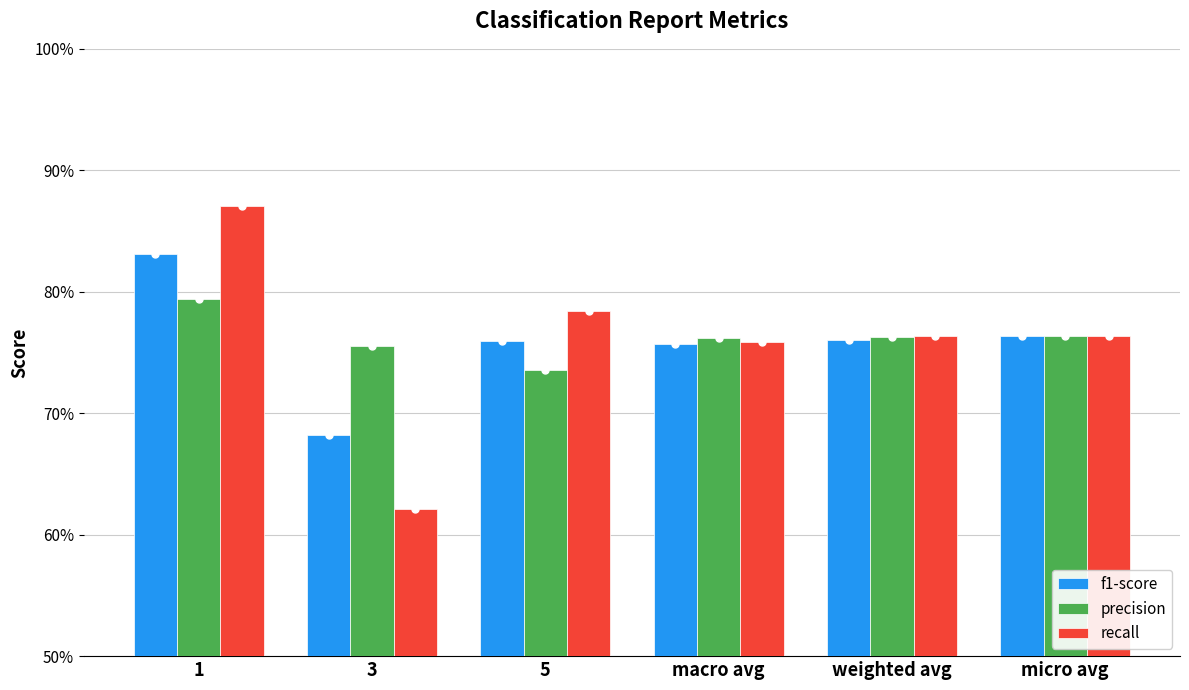

How many f1-score values are between 0 and 1?

6